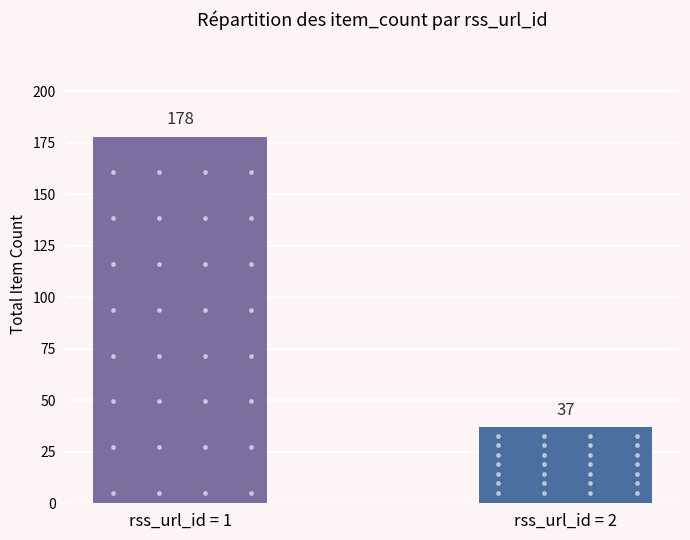

Rank the categories by value from lowest to highest.

rss_url_id = 2, rss_url_id = 1